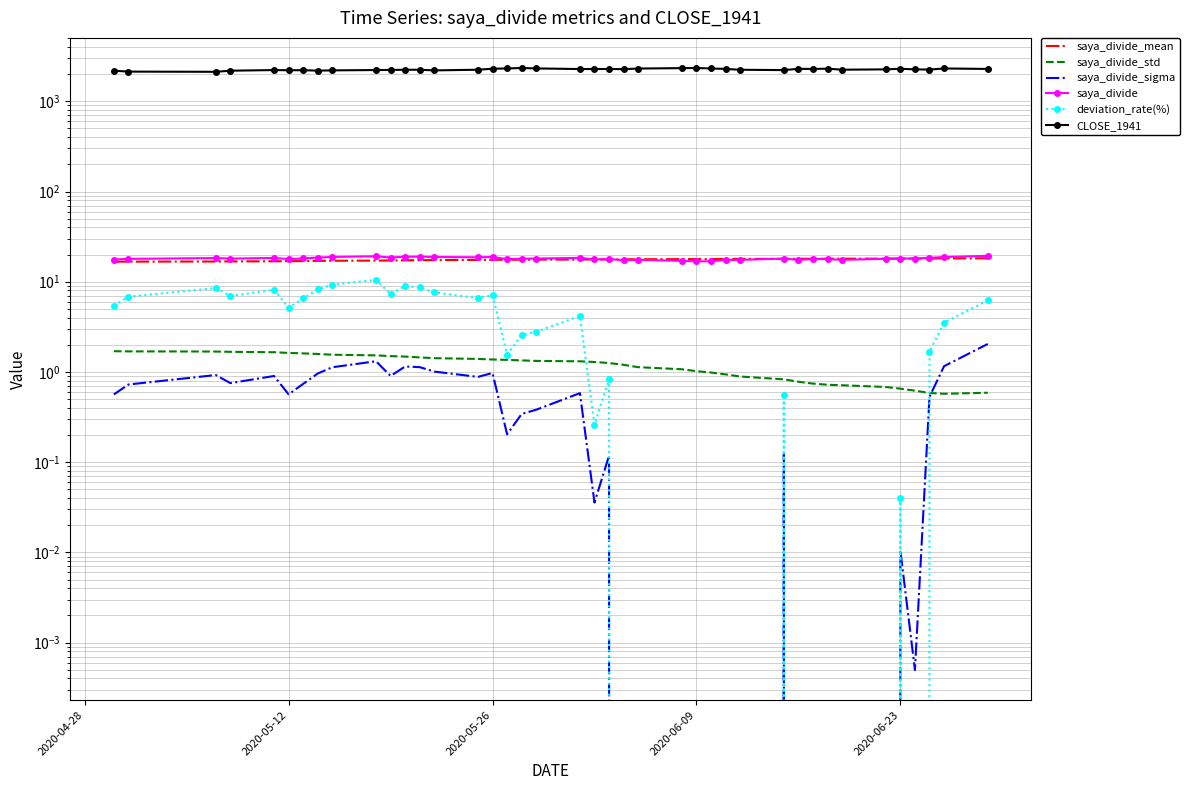

What are all the series names shown in the legend?

saya_divide_mean, saya_divide_std, saya_divide_sigma, saya_divide, deviation_rate(%), CLOSE_1941